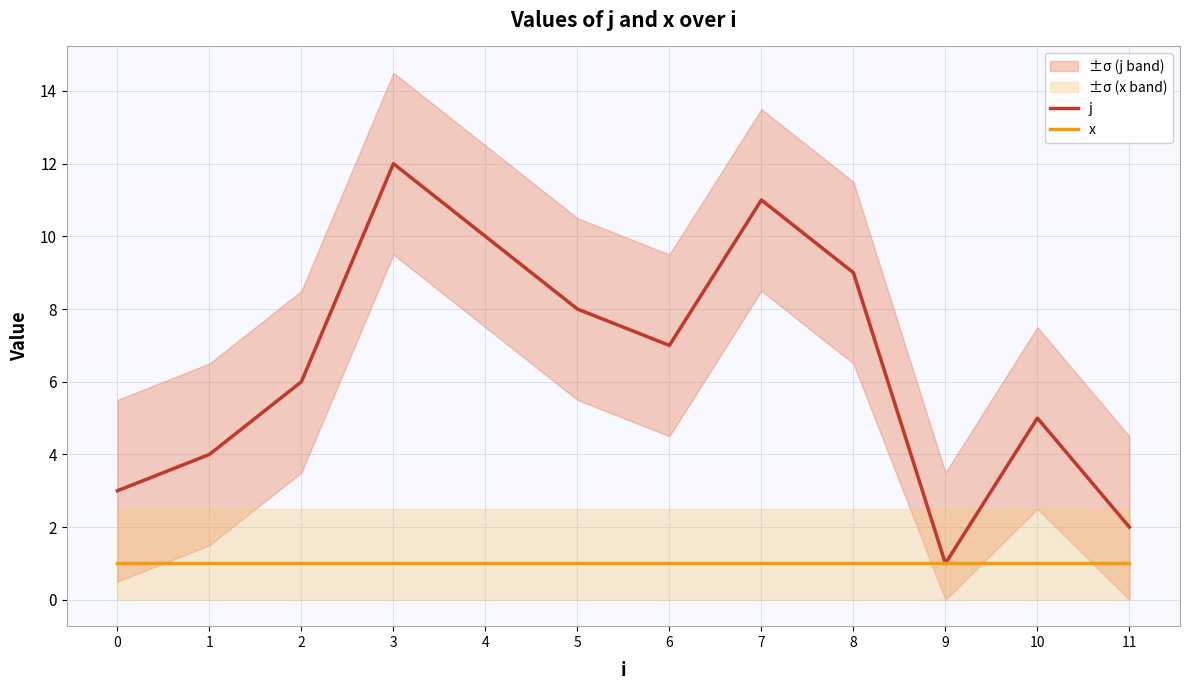

What is the sum of the x values at 7 and 11?

2